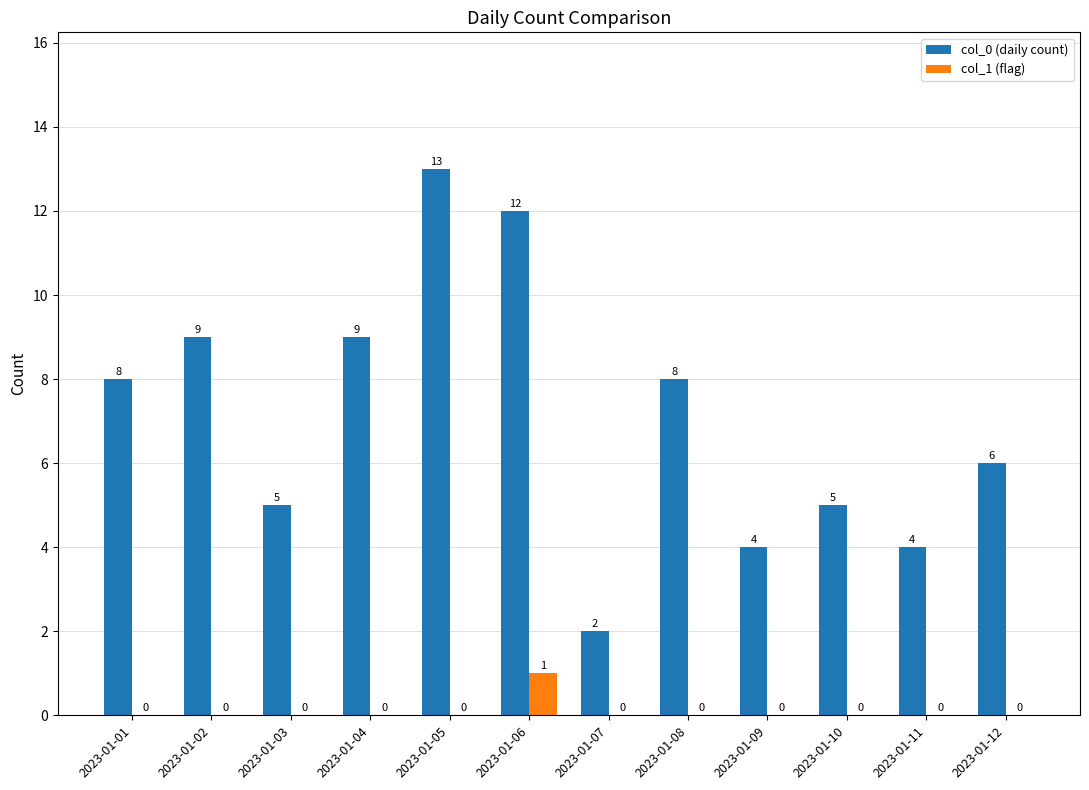

The col_1 (flag) series shows 1 at 2023-01-06. True or false?

True